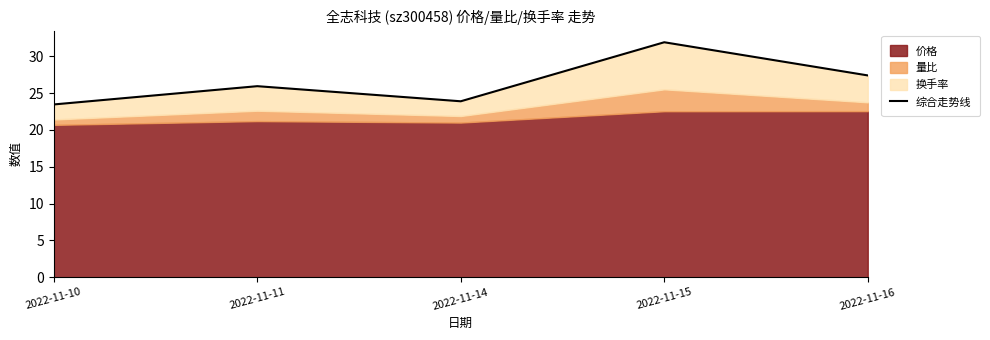

Rank the categories by value from highest to lowest.

2022-11-15, 2022-11-16, 2022-11-11, 2022-11-14, 2022-11-10